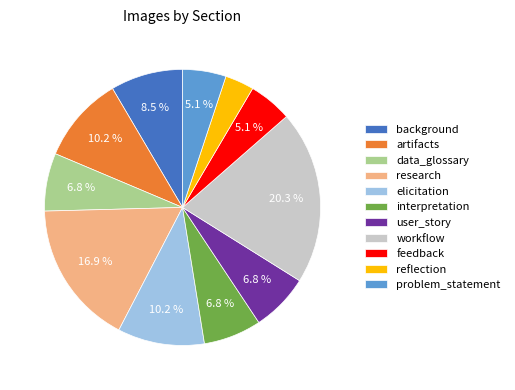

True or false: user_story accounts for 7% of the total.

True